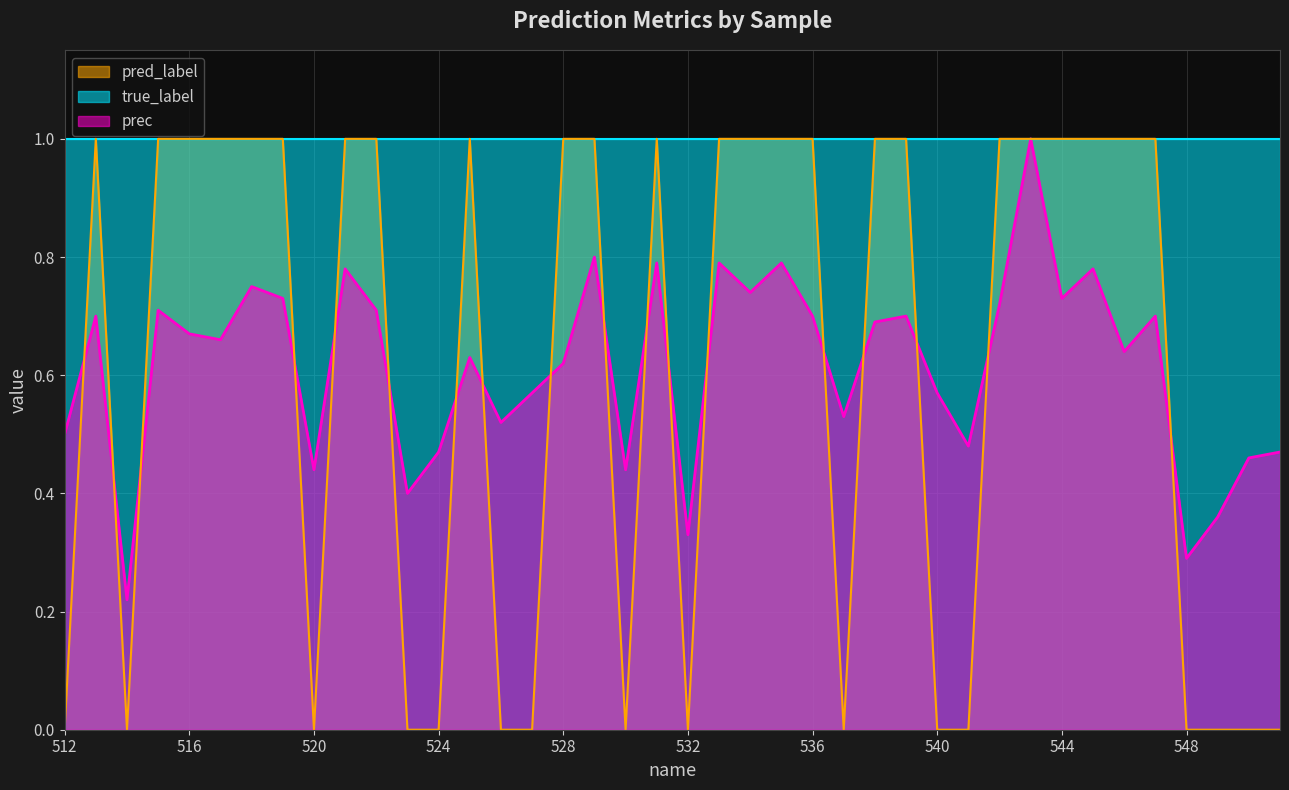

Is it true that prec equals 0.5 at 512?

True